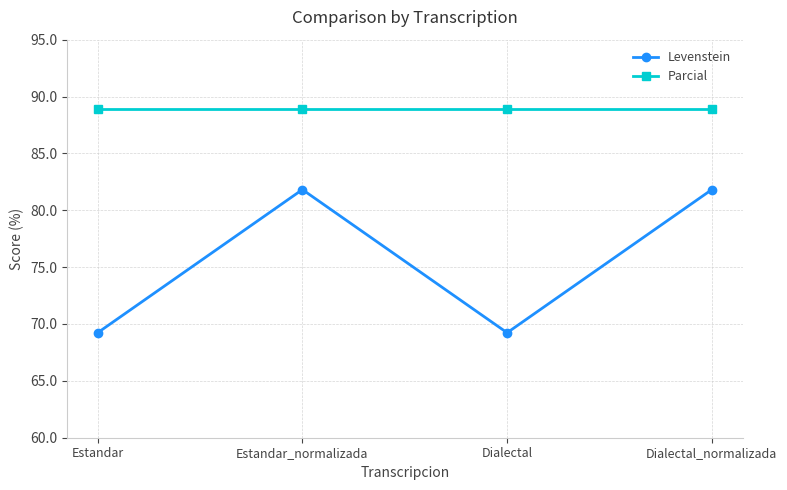

Does the chart display data point markers on the line(s)?

Yes